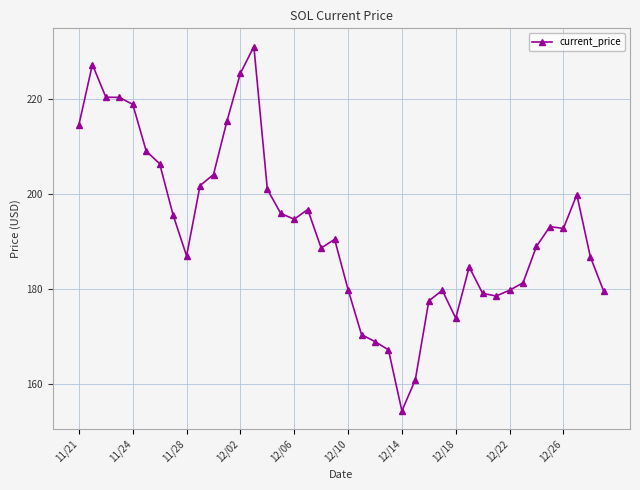

True or false: the data has more than 0 interior local peaks.

True